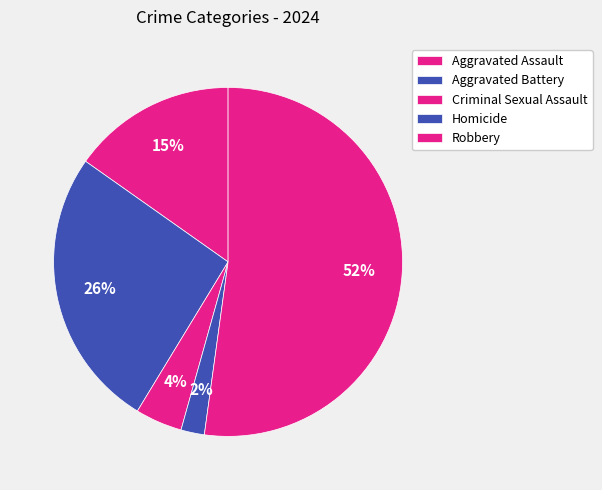

Count the number of slices in the pie.

5